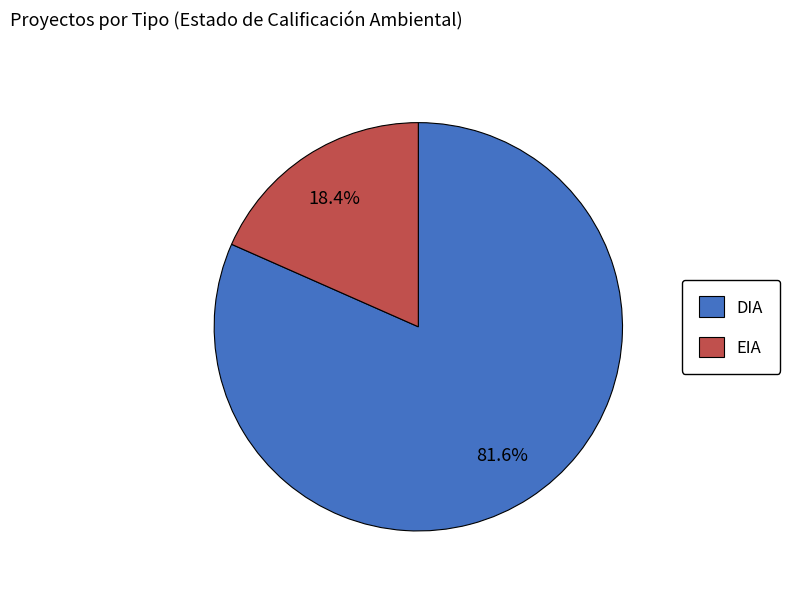

Which slice represents more than half of the pie?

DIA